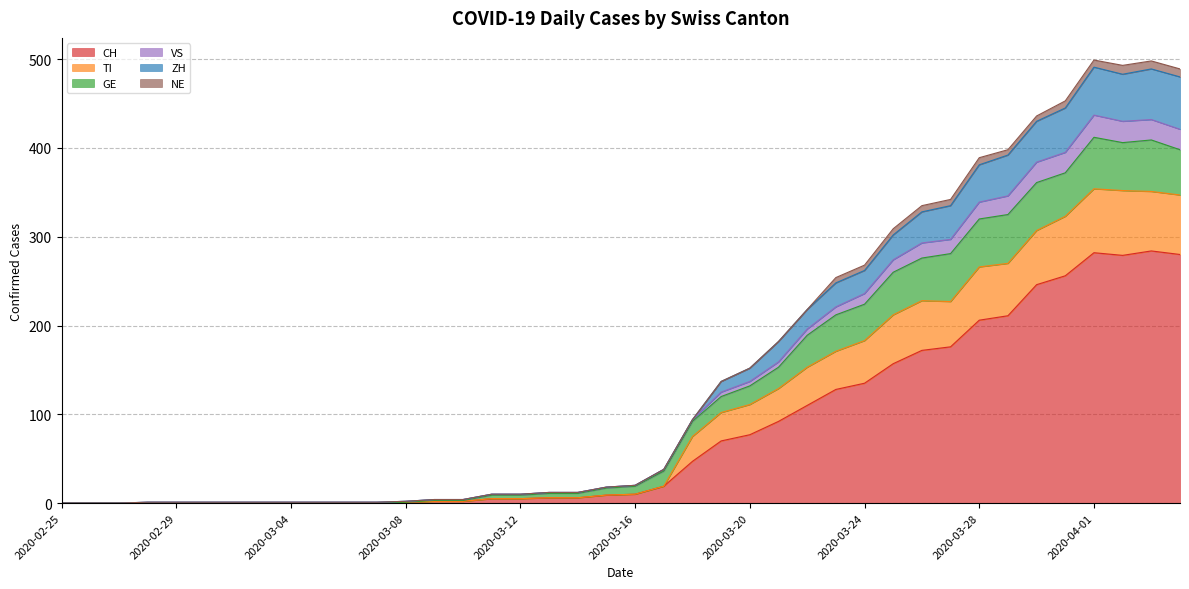

What is the highest value of the CH series?

284